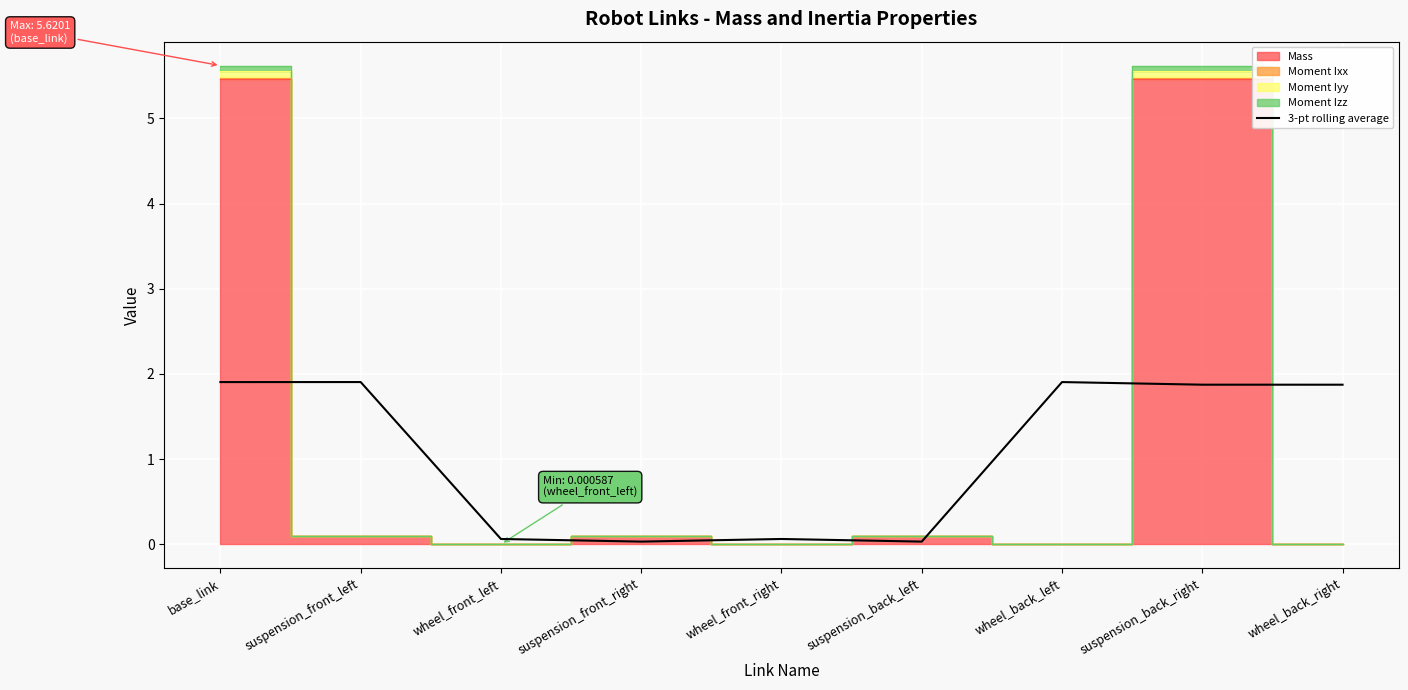

The value of 3-pt rolling average at wheel_back_left is 3.0. True or false?

False